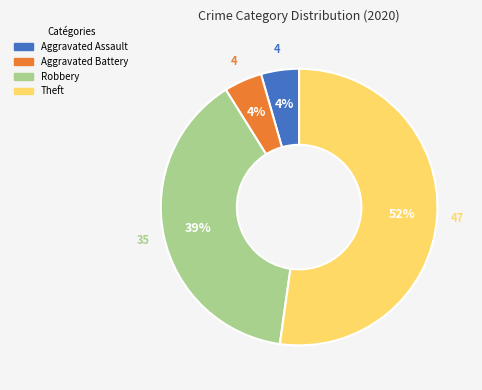

Which slice is the largest?

Theft